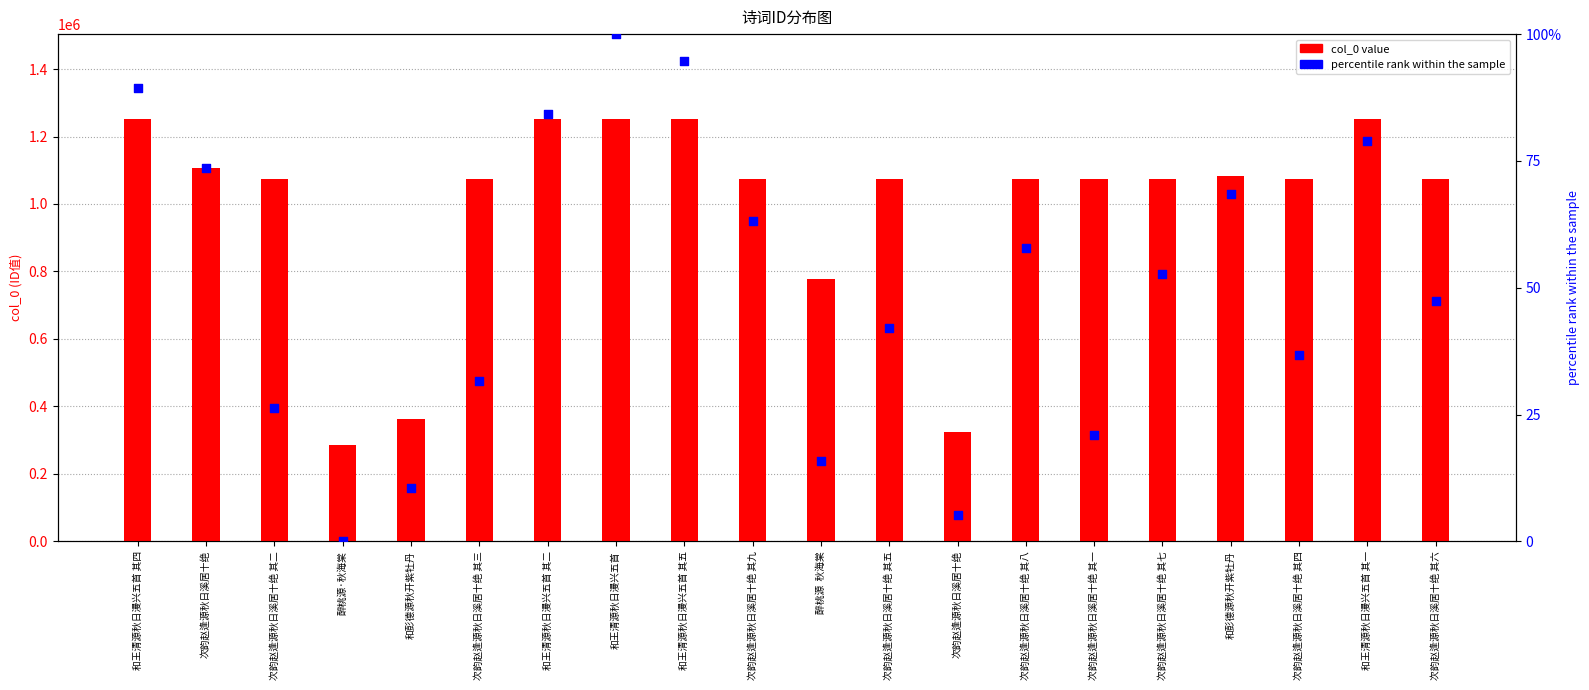

Which series has the widest spread of Y values?

col_0 value